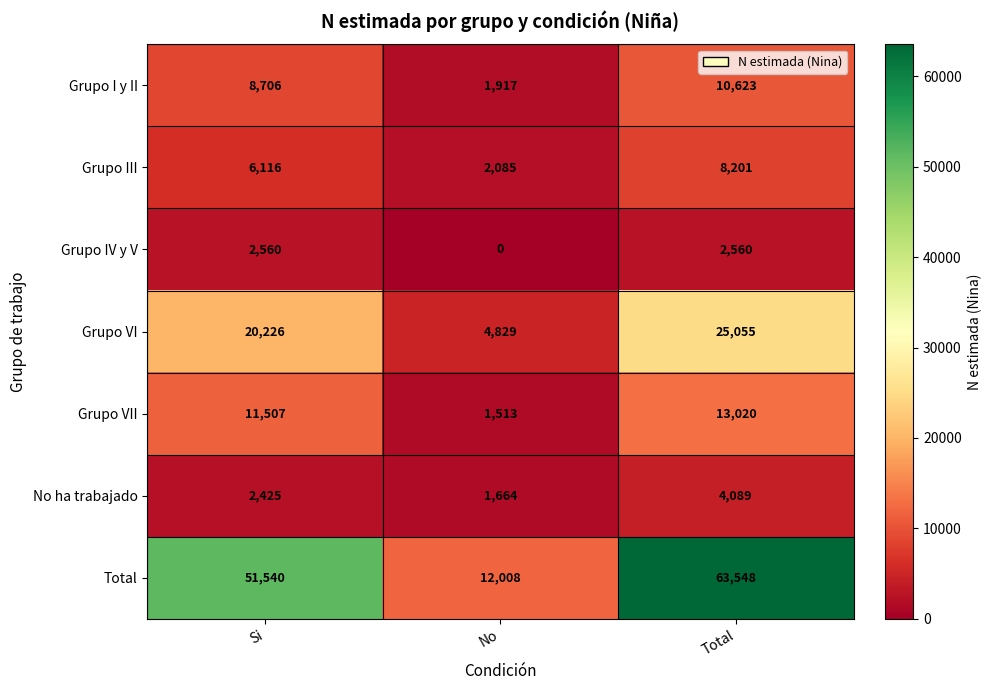

What is the sum of all Grupo III values?

16402